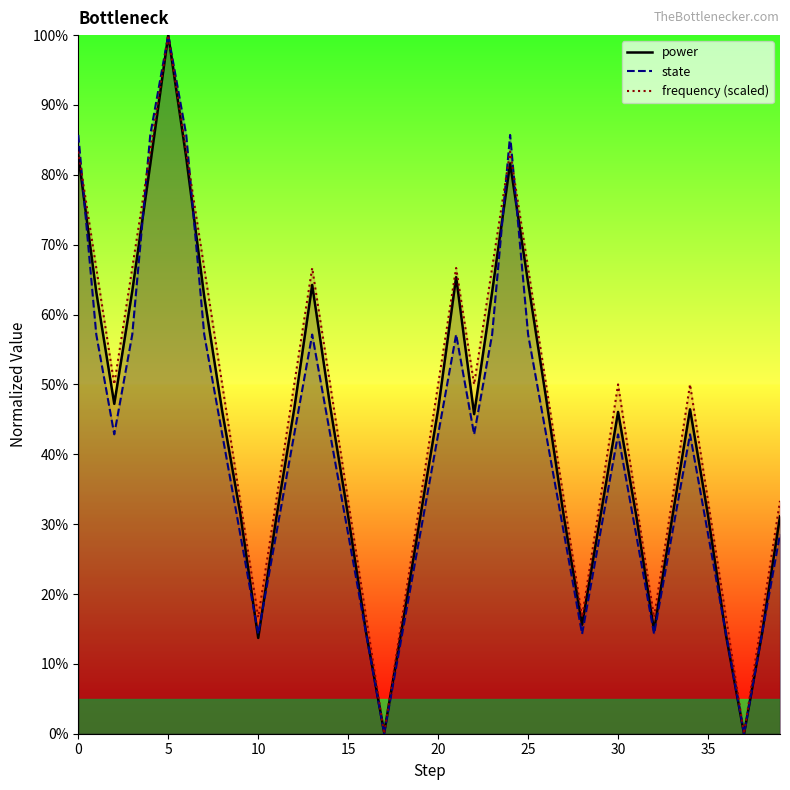

Which series has the largest total across all categories?

frequency (scaled)